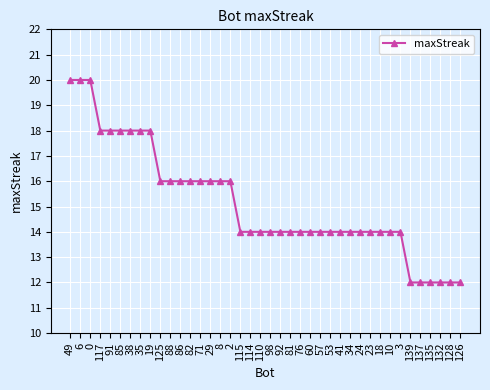

What is the difference between the maximum and minimum values?

8